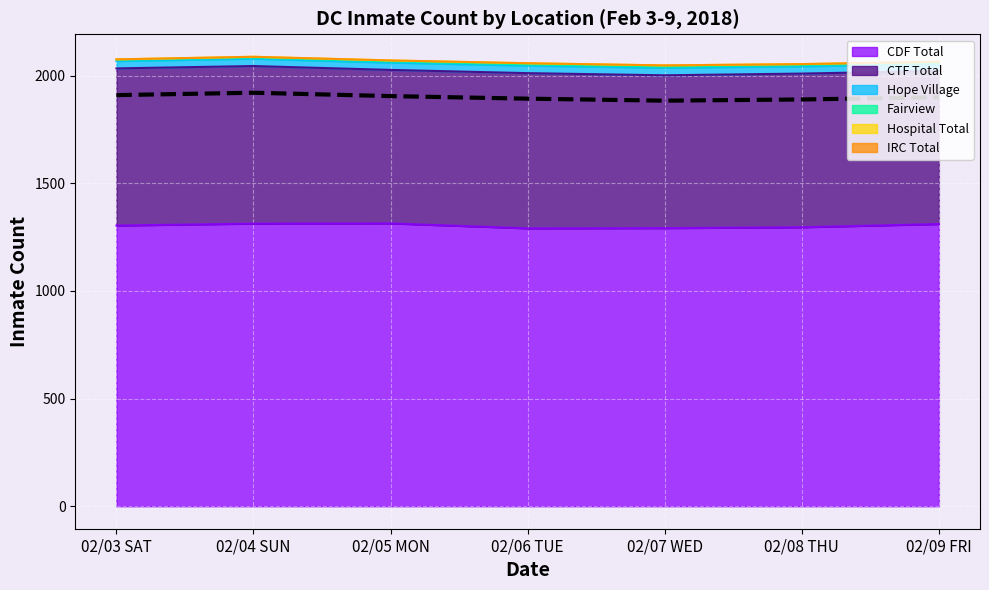

Reading right to left, extract all data points from this chart.

1899.8	1889.7	1884.2	1893.4	1905.3	1921.0	1909.9